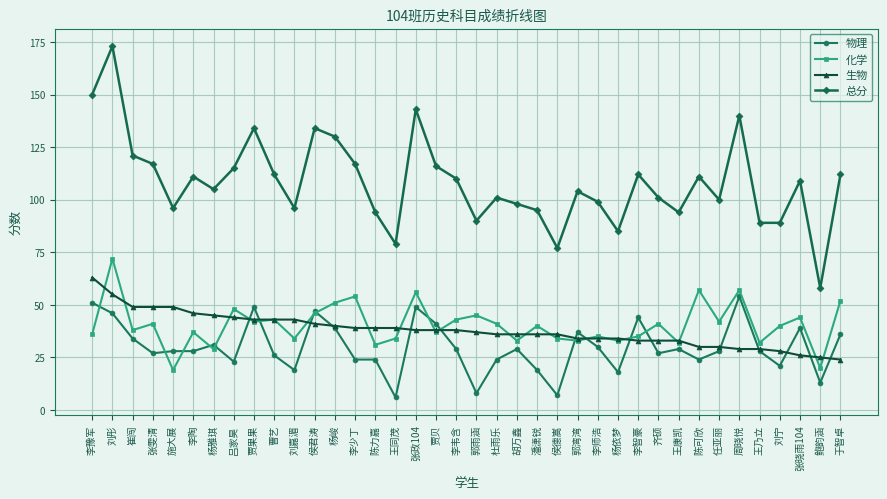

List the series in order of their peak value, highest first.

总分, 化学, 生物, 物理